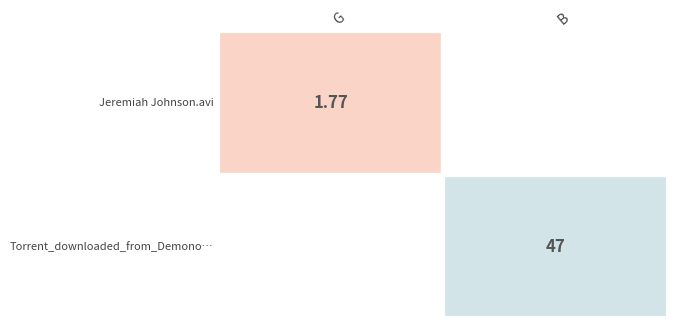

List the series in order of their peak value, highest first.

Torrent_downloaded_from_Demono…, Jeremiah Johnson.avi